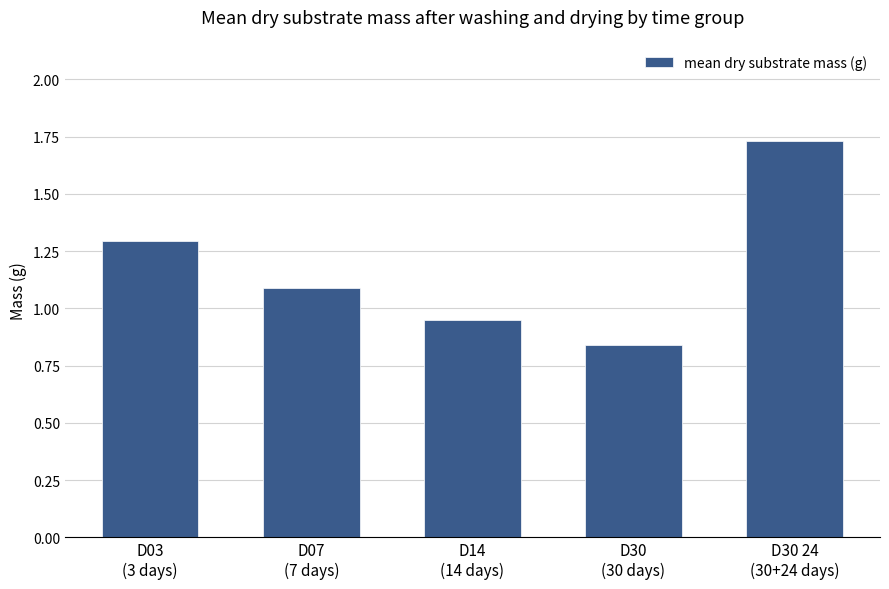

Where is the data nearest to the value 1?

D14
(14 days)